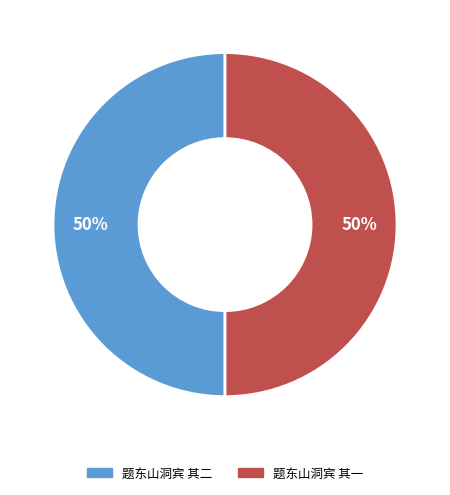

Is it true that 题东山洞宾 其二 is 64% of the pie?

False